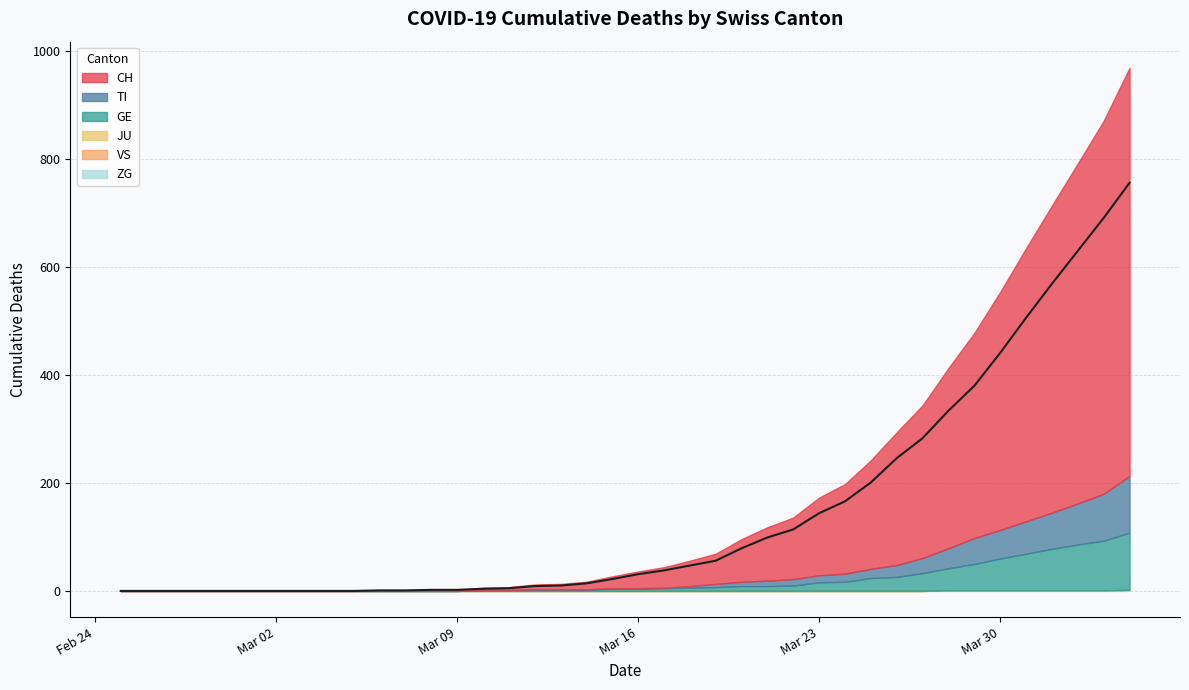

Read the CH value at 2020-03-08.

2